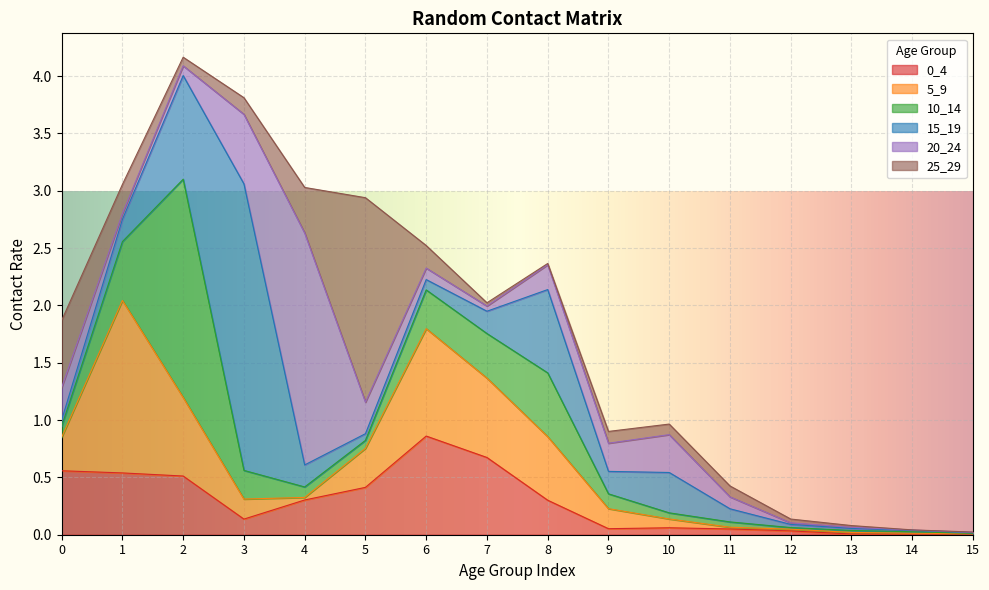

Does the chart display data point markers on the line(s)?

No